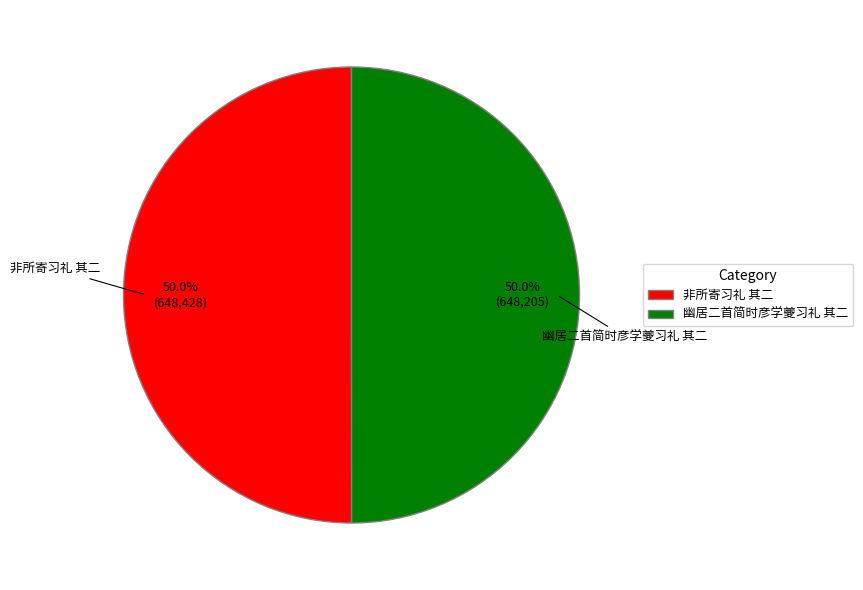

What is the ratio of the value at 非所寄习礼 其二 to the value at 幽居二首简时彦学夔习礼 其二?

1.0